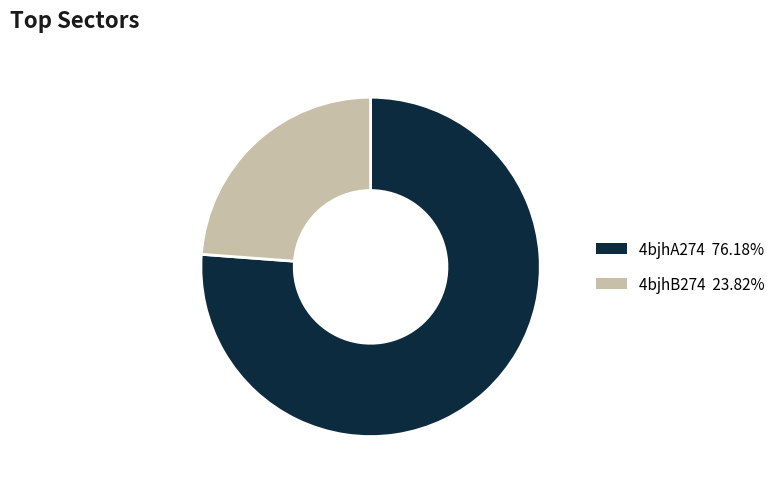

Which has a higher value, 4bjhB274 or 4bjhA274?

4bjhA274